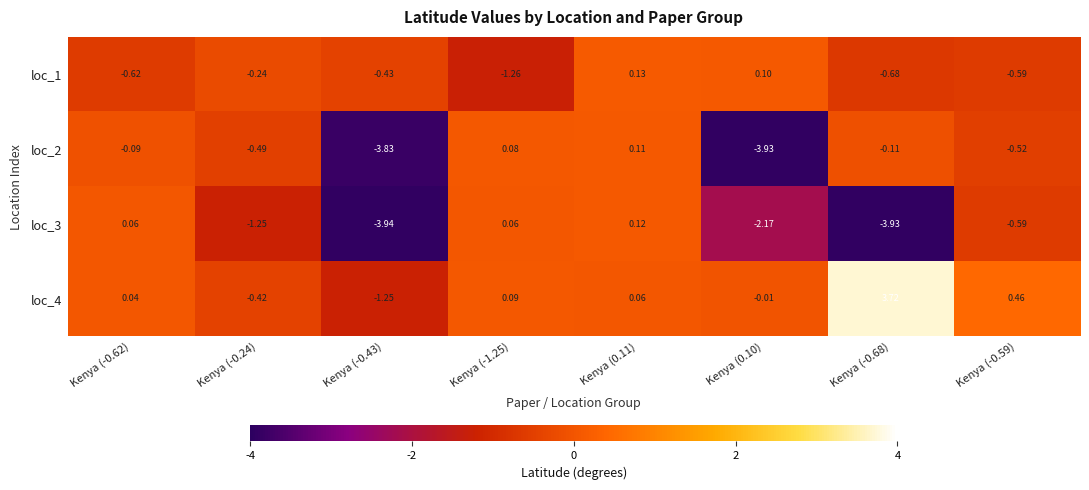

Is the value of loc_4 at Kenya (0.10) greater than the value of loc_1 at Kenya (0.11)?

No